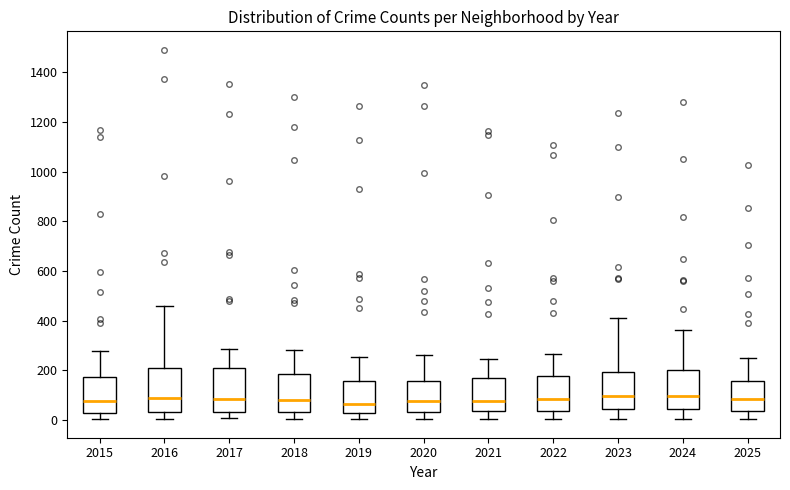

Where is the upper edge of the box at x = 2021 on the y-axis? The values are not printed on the chart, so give them approximately, as read against the axis.

160